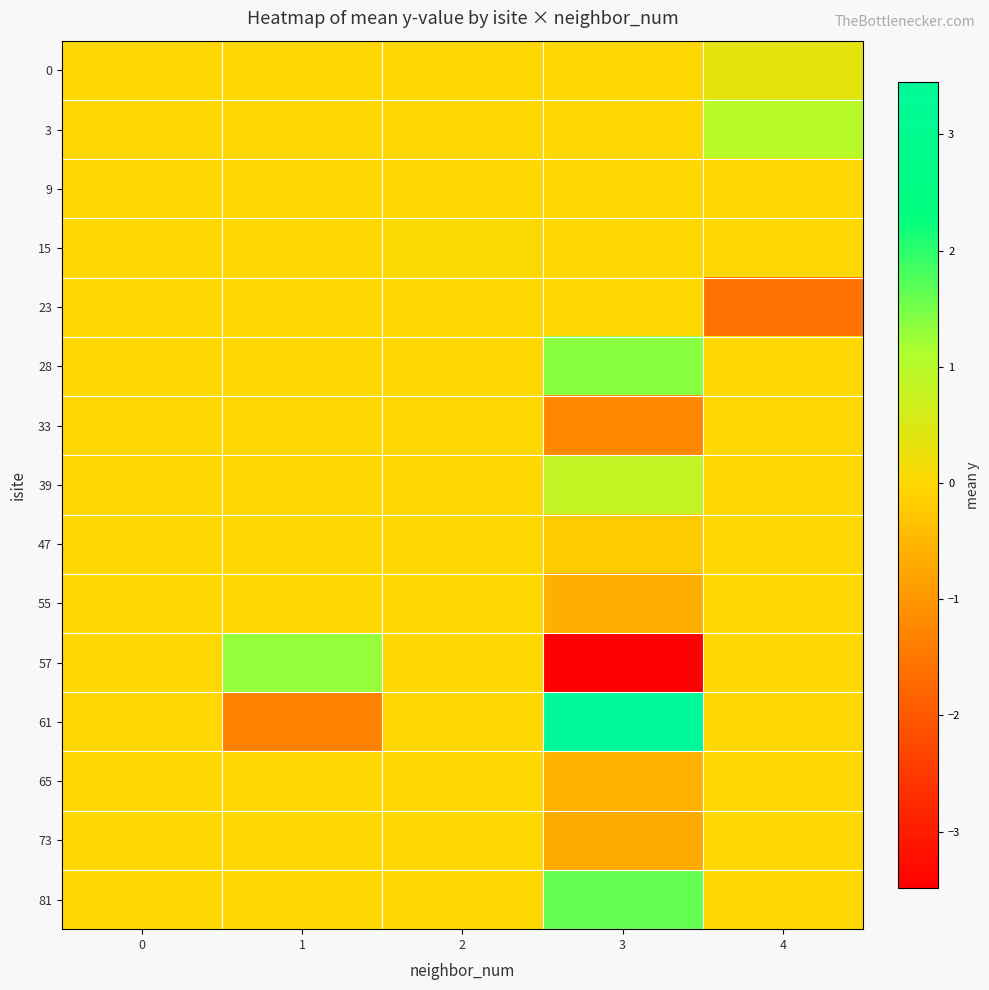

Which label corresponds to the smallest value in the chart?

3